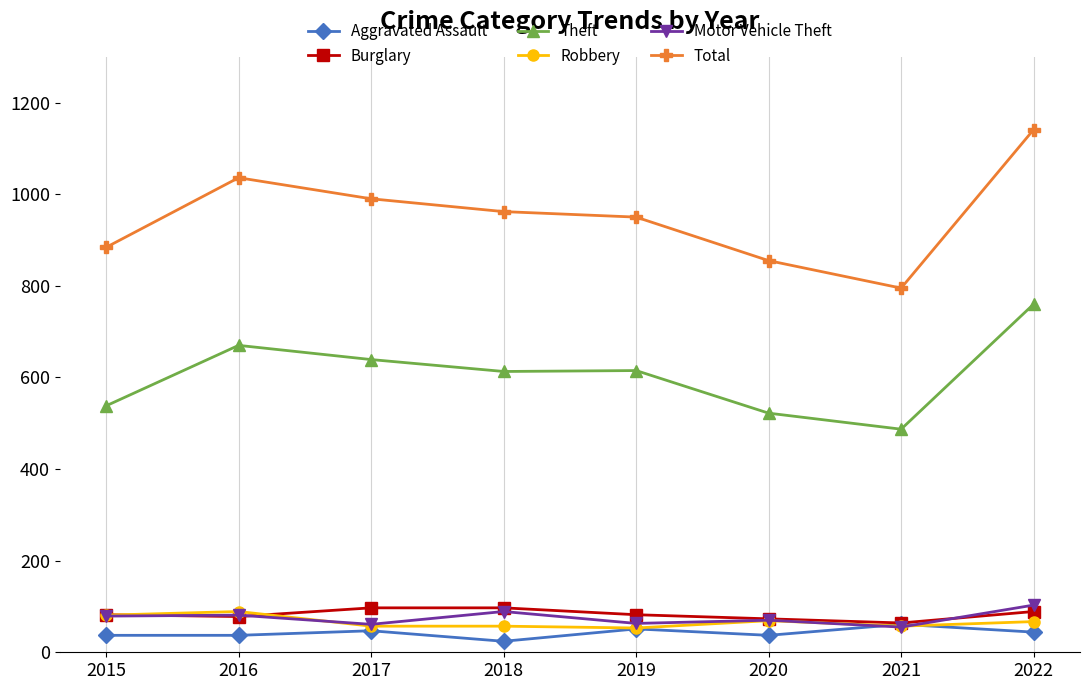

Is it true that Aggravated Assault equals 37 at 2015?

True